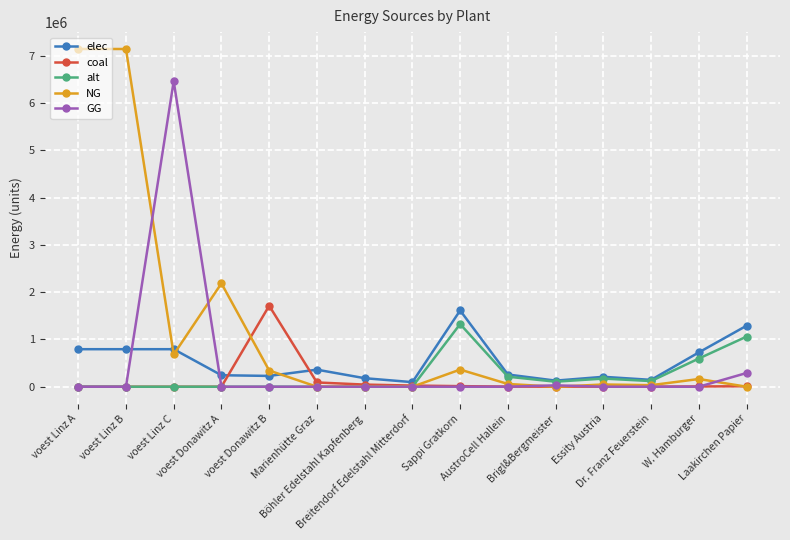

At which label is GG closest to 3231580?

Laakirchen Papier